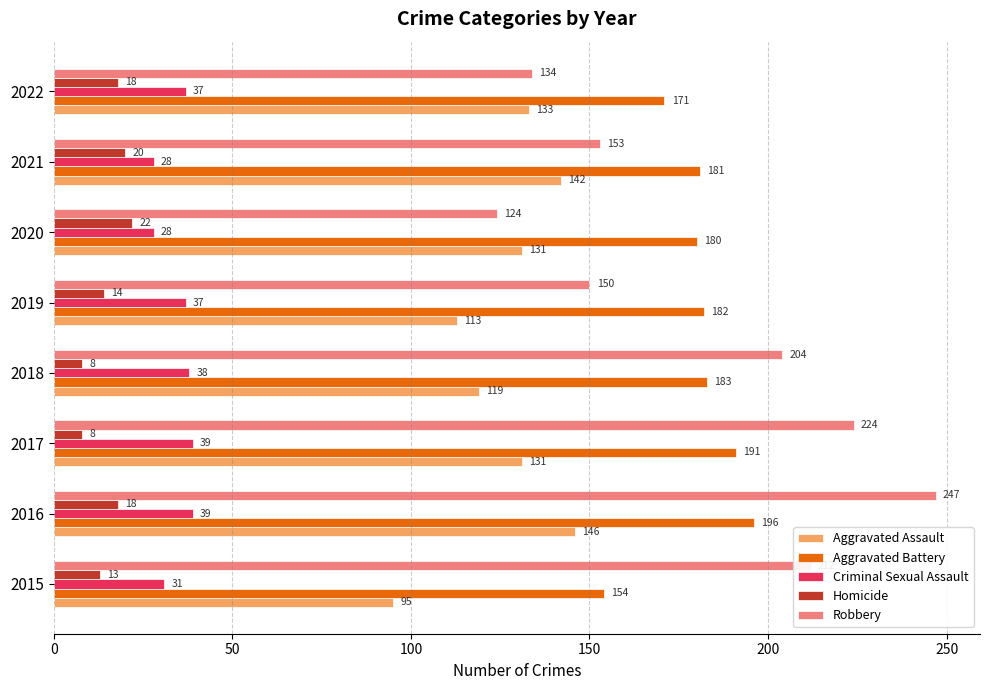

What is the smallest value displayed?

8